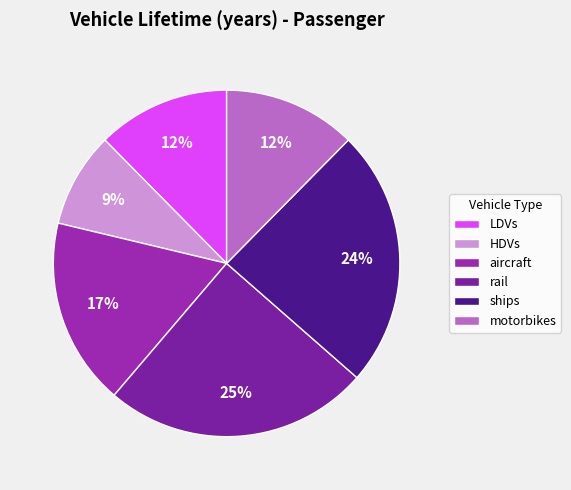

Rank the categories by value from lowest to highest.

HDVs, LDVs, motorbikes, aircraft, ships, rail